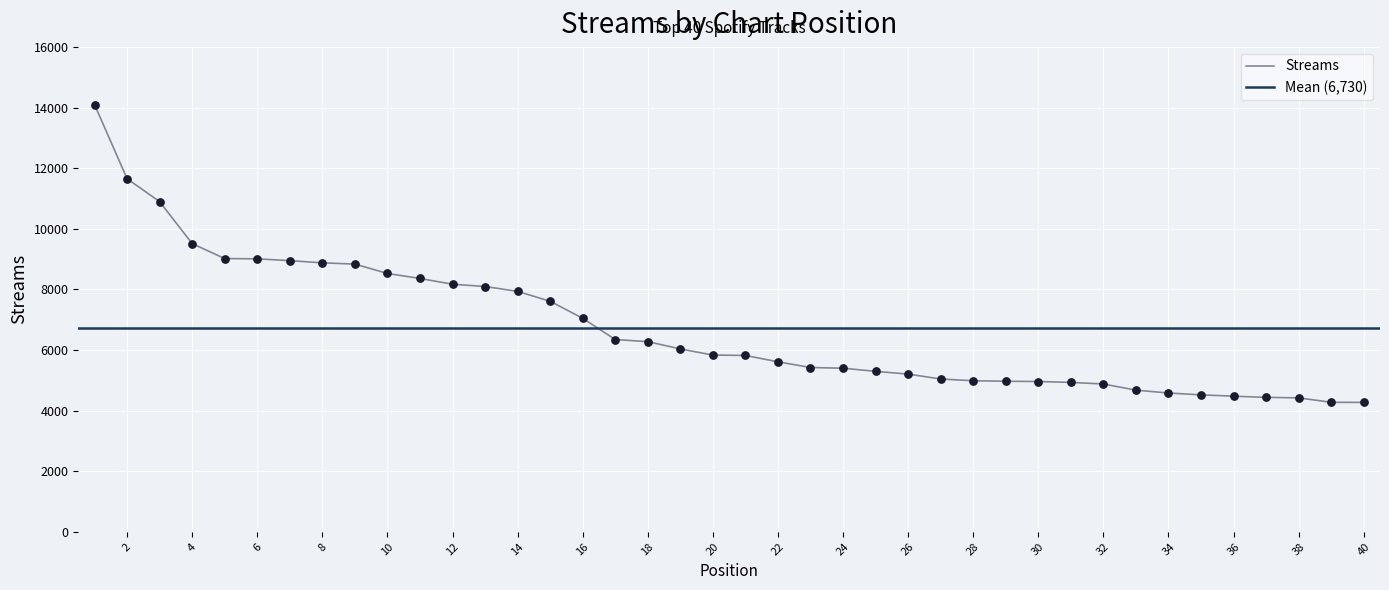

Which has a higher value, 21 or 5?

5